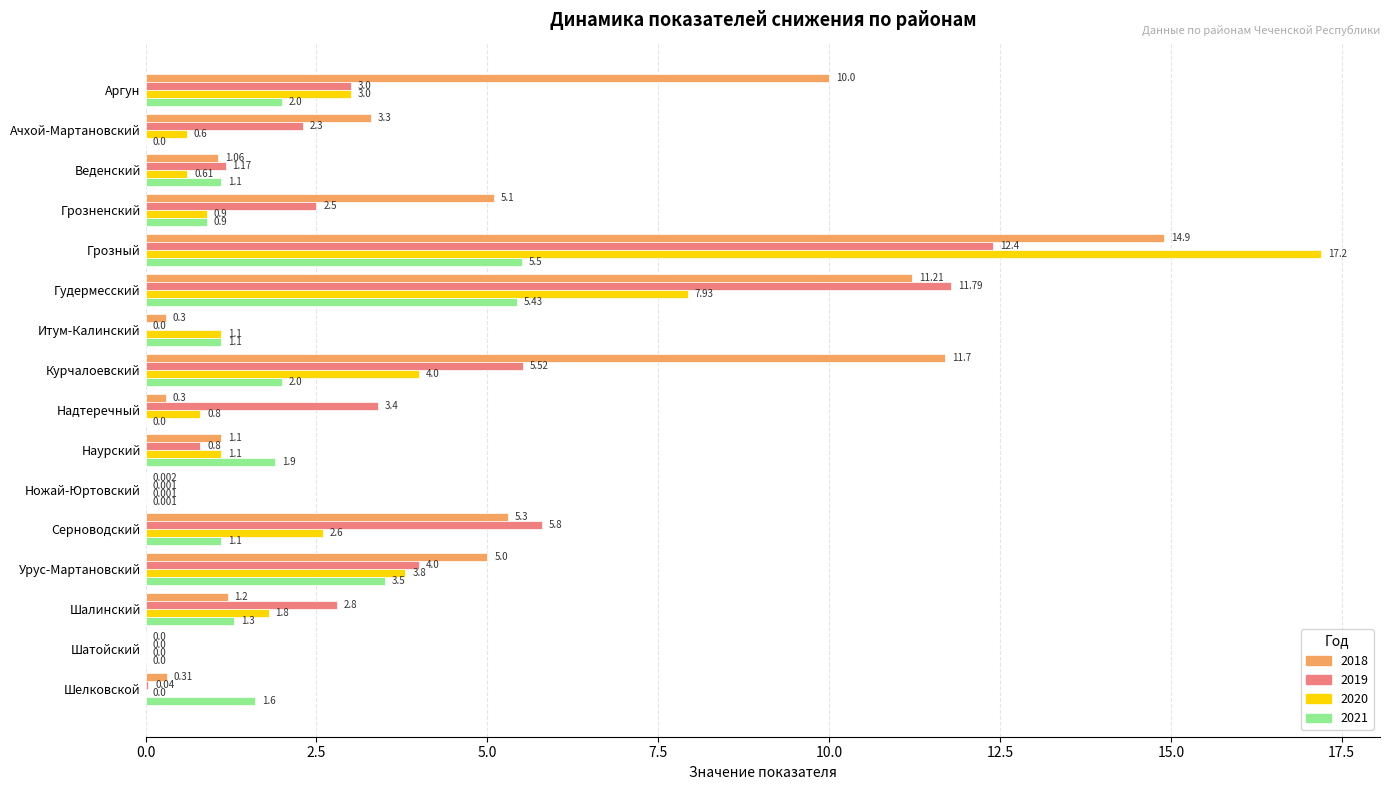

What is the sum of all 2021 values?

27.4